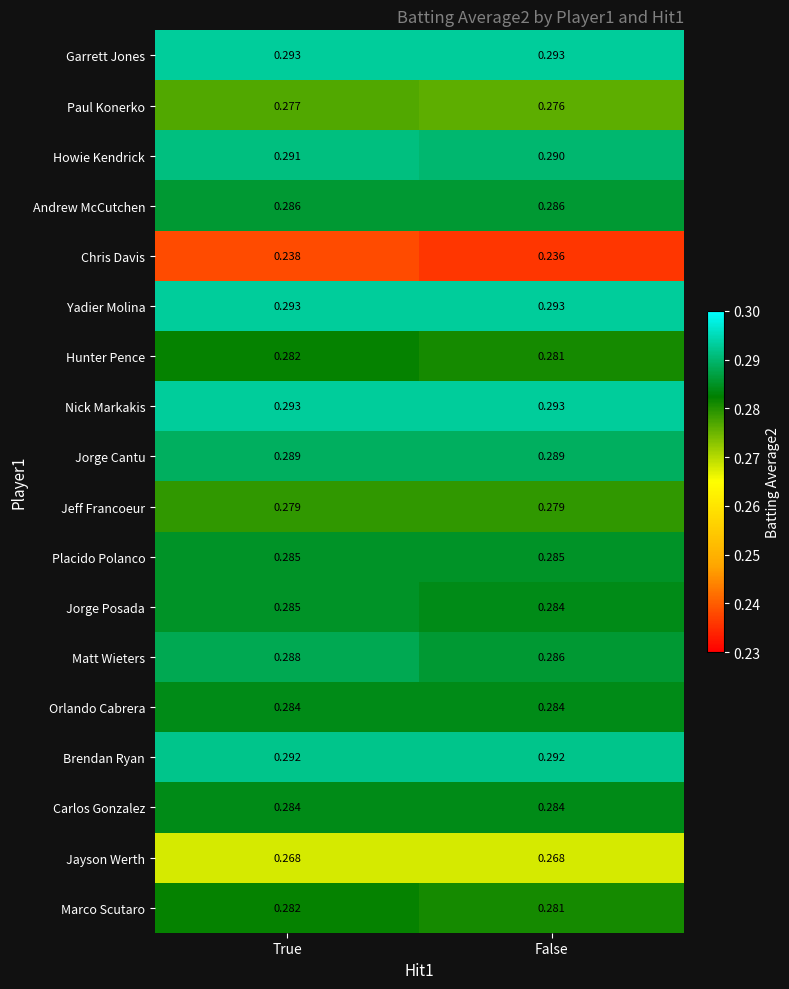

Rank the categories by Jorge Posada value from lowest to highest.

False, True